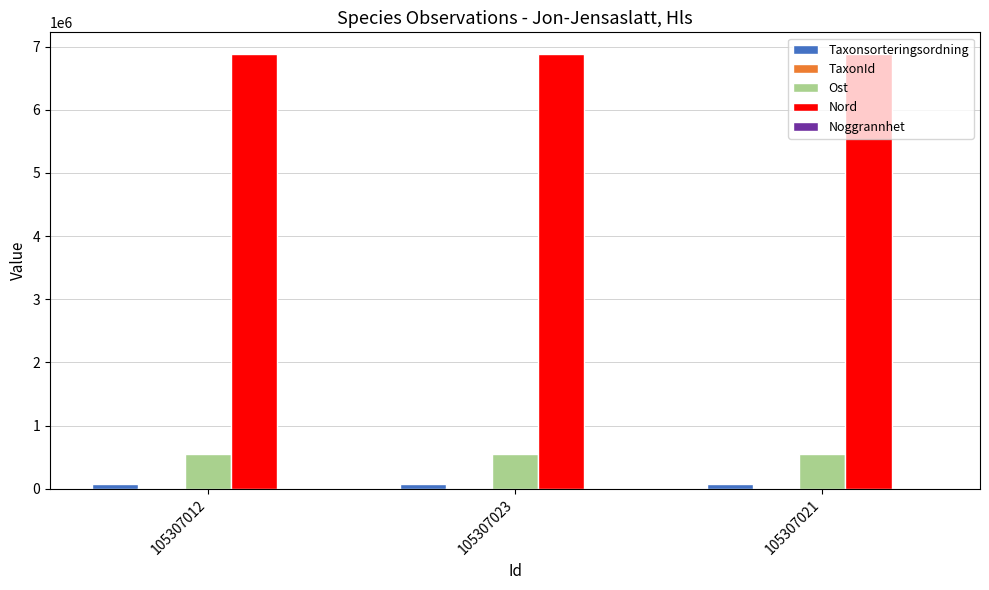

What is the total value across all series at 105307023?

7511848